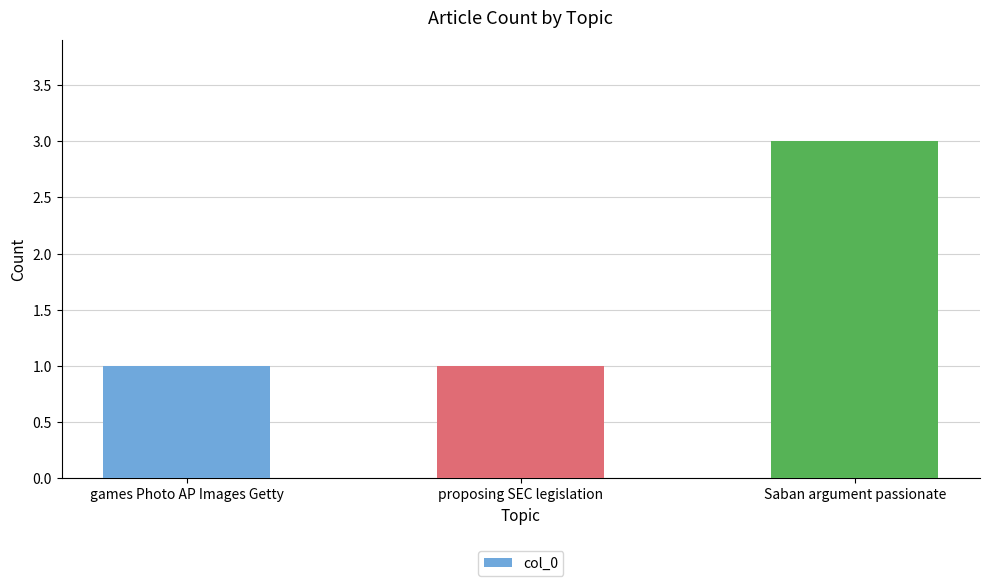

Reading right to left, what are all the values shown in this chart?

3	1	1